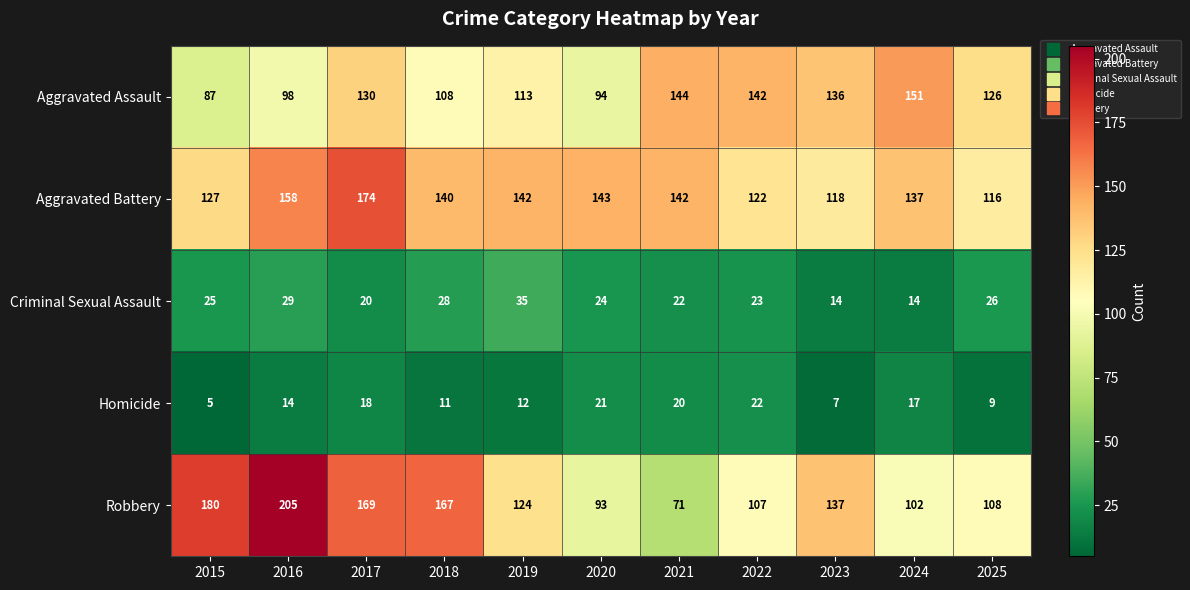

How many series are shown in this chart?

5